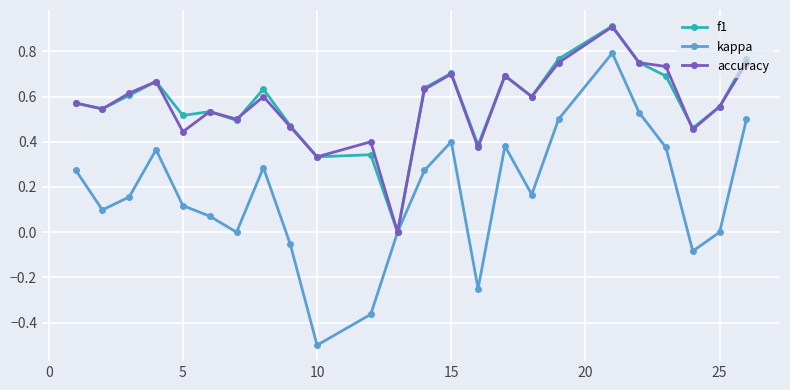

How many interior local valleys does the kappa series have?

6